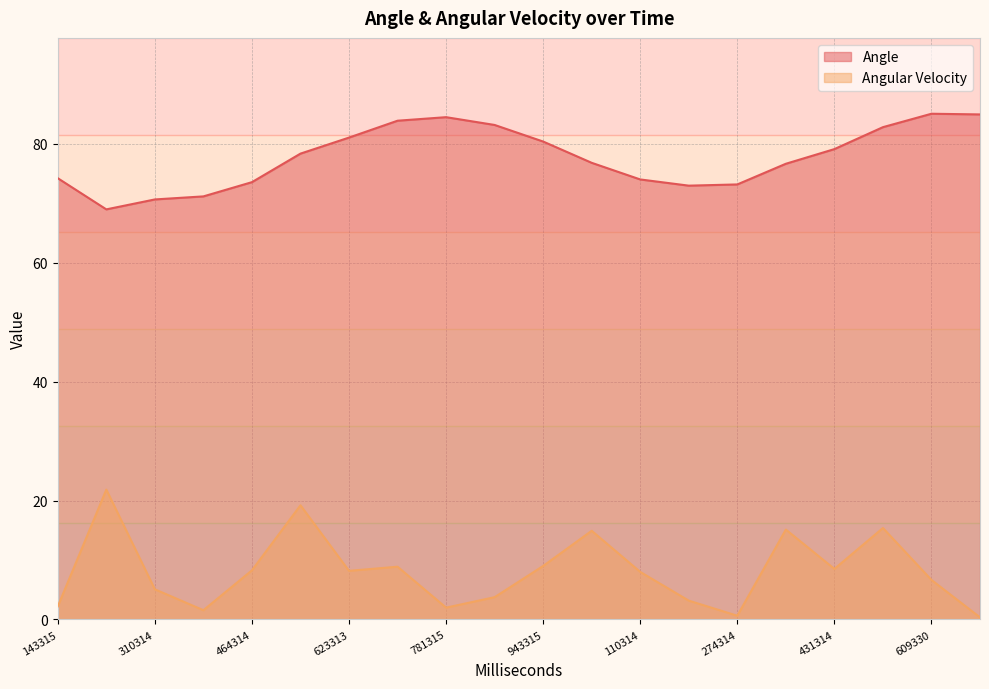

True or false: Angle and Angular Velocity cross at least once.

False